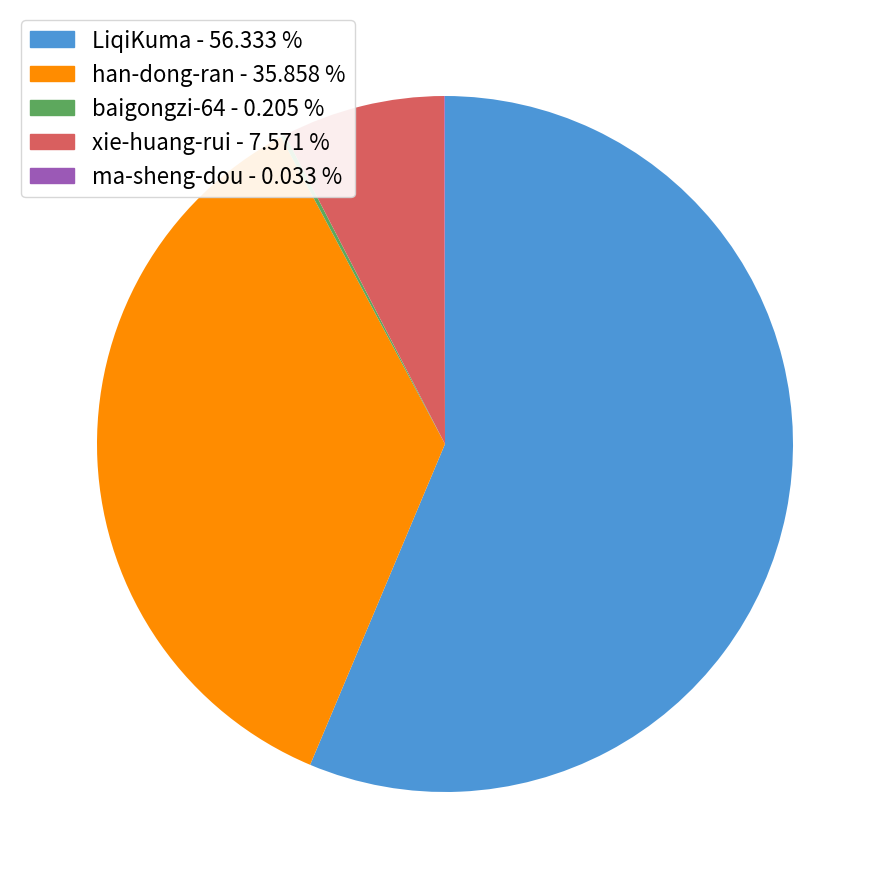

Which has a higher value, LiqiKuma - 56.333 % or han-dong-ran - 35.858 %?

LiqiKuma - 56.333 %